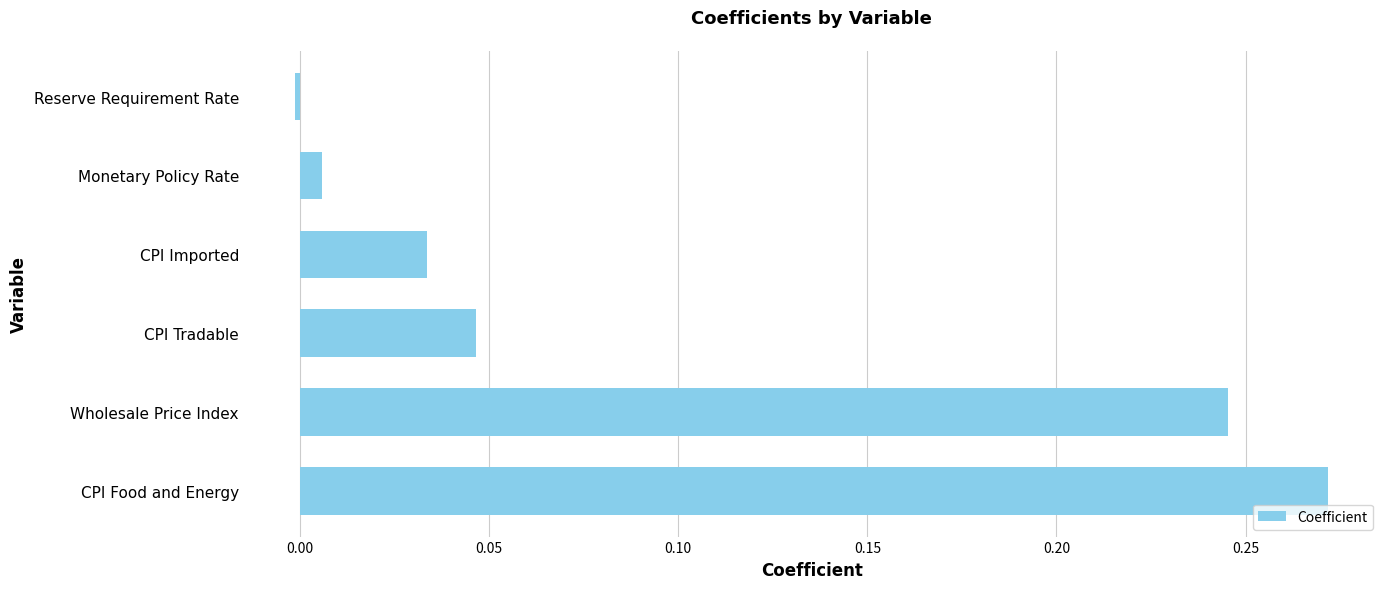

List the labels in order of value, smallest first.

Reserve Requirement Rate, Monetary Policy Rate, CPI Imported, CPI Tradable, Wholesale Price Index, CPI Food and Energy